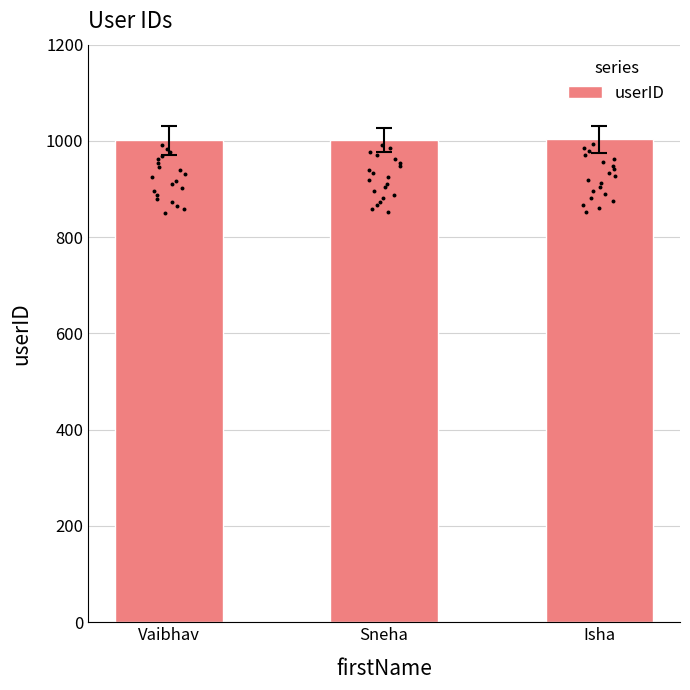

Which has a higher value, Vaibhav or Isha?

Isha